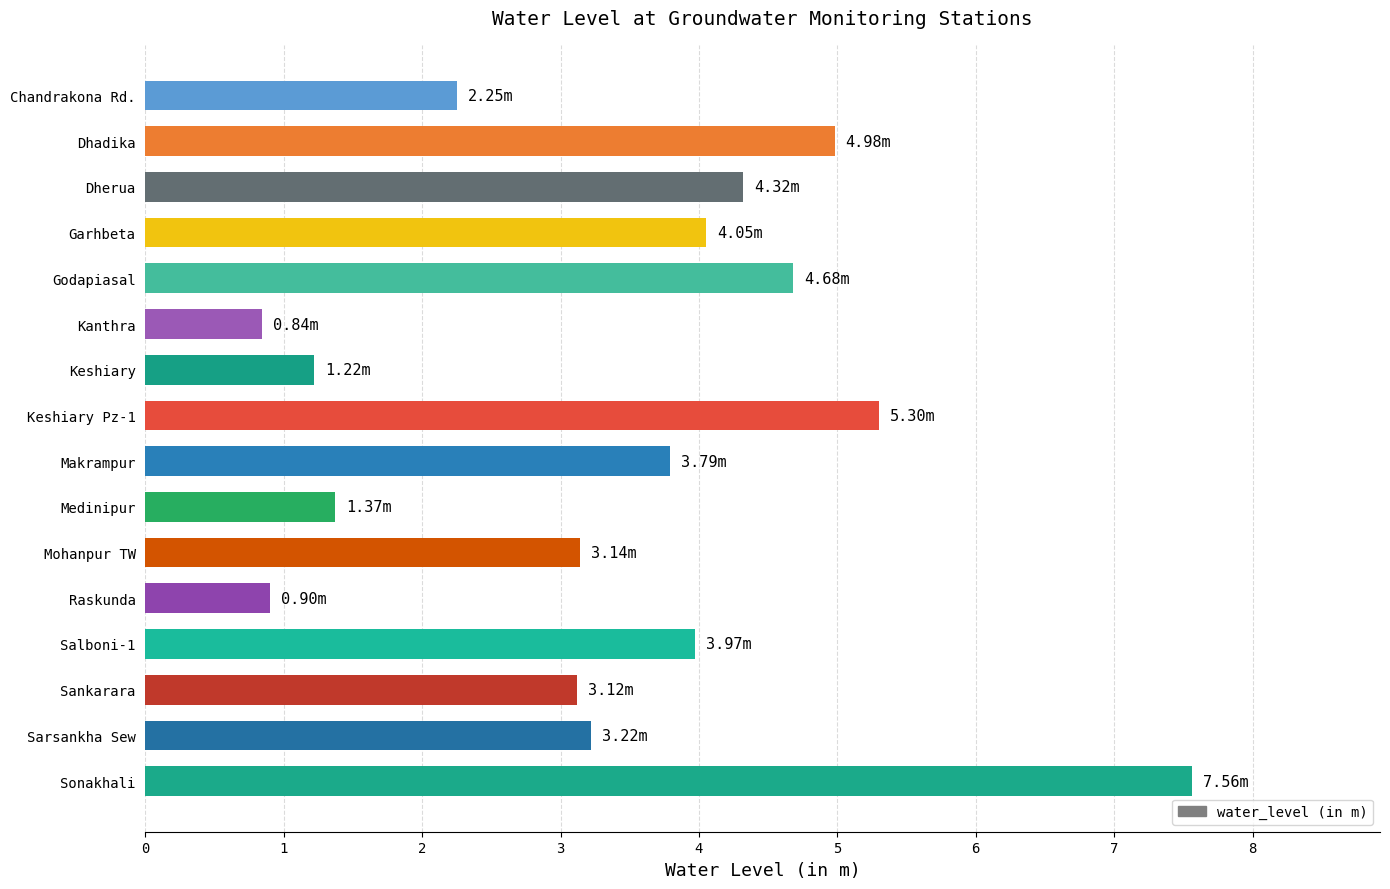

What is the difference between the values at Mohanpur TW and Keshiary Pz-1?

2.2